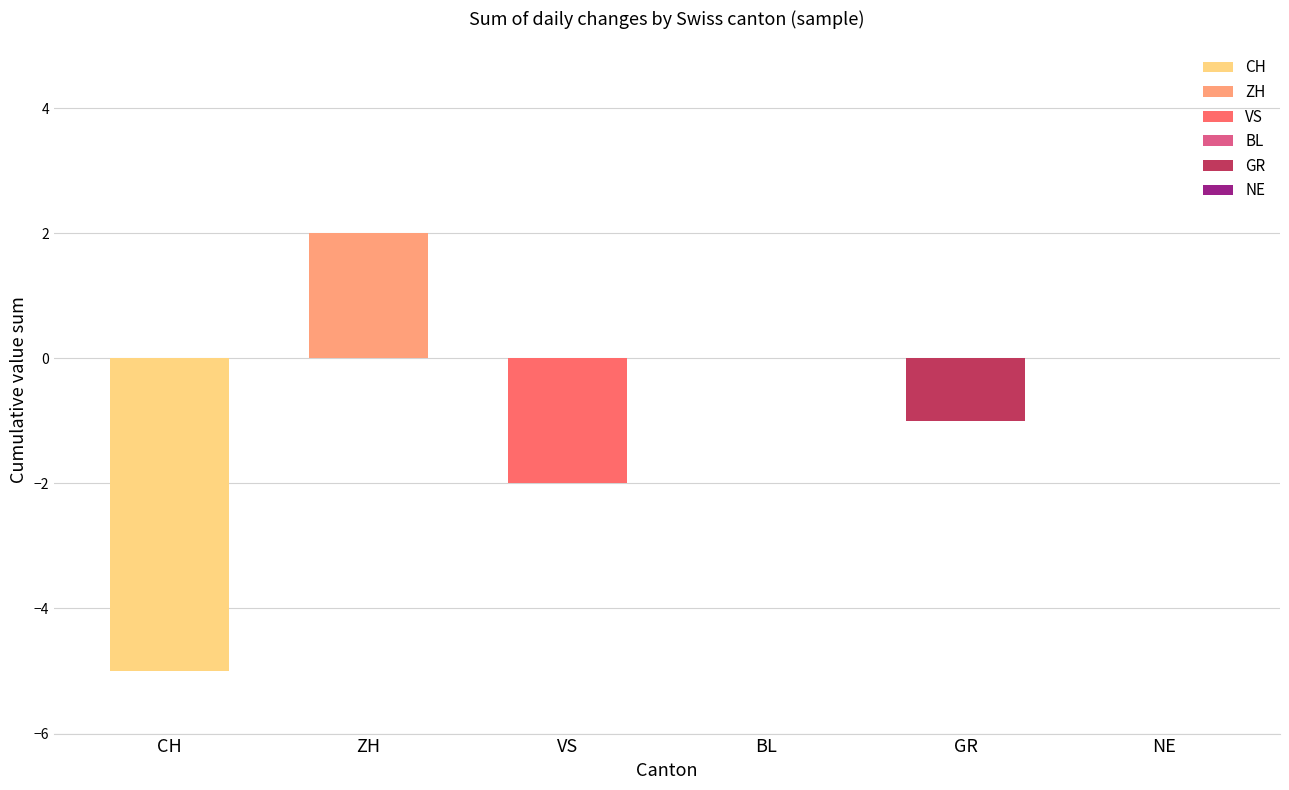

Are the bars horizontal?

No